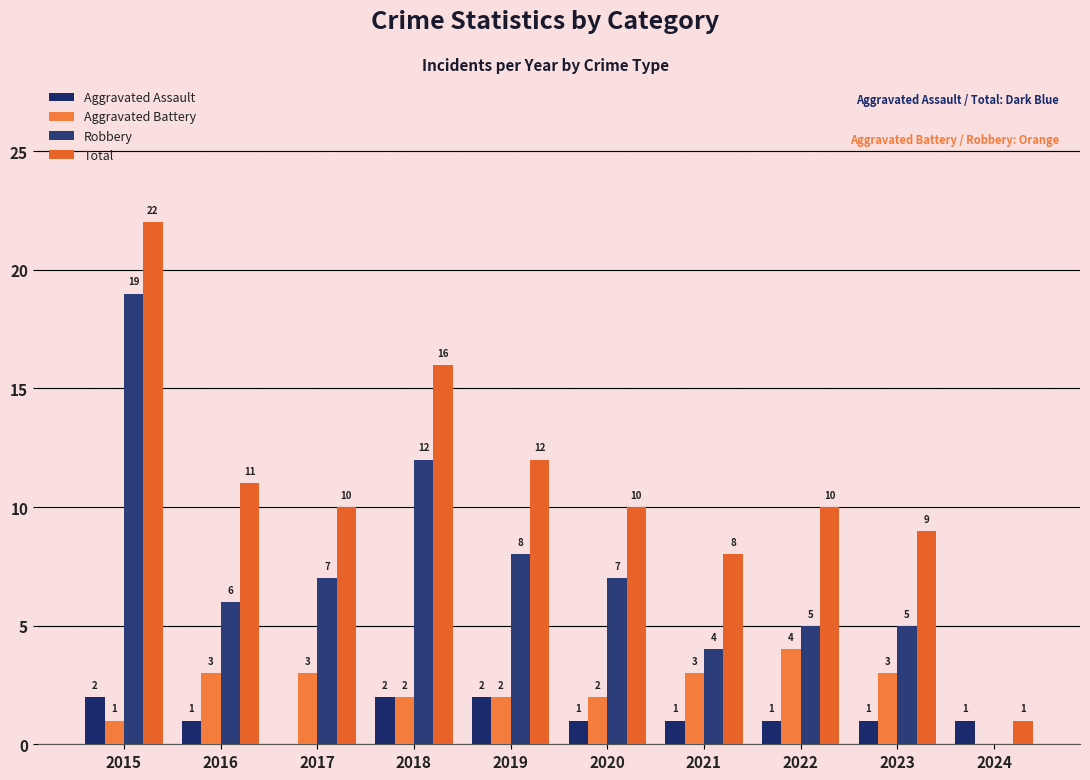

The Total series shows 12 at 2019. True or false?

True